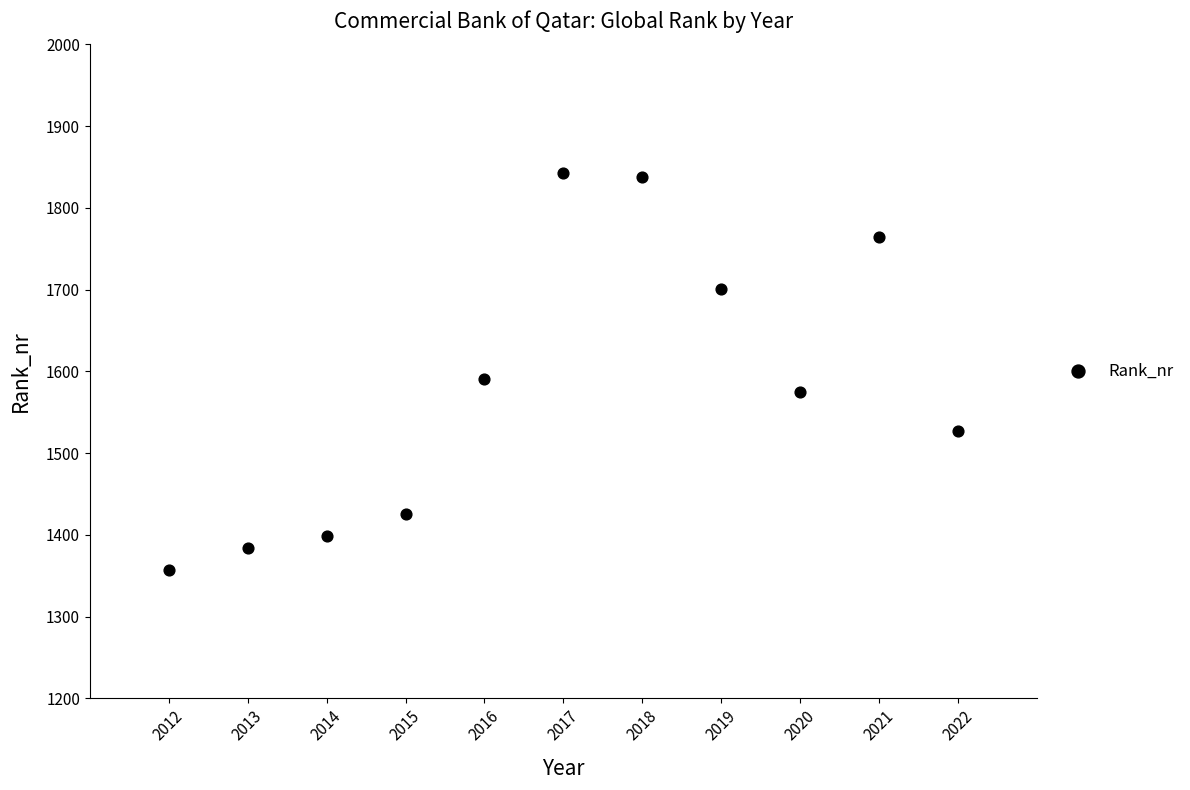

What is the range of X values (max minus min)?

10